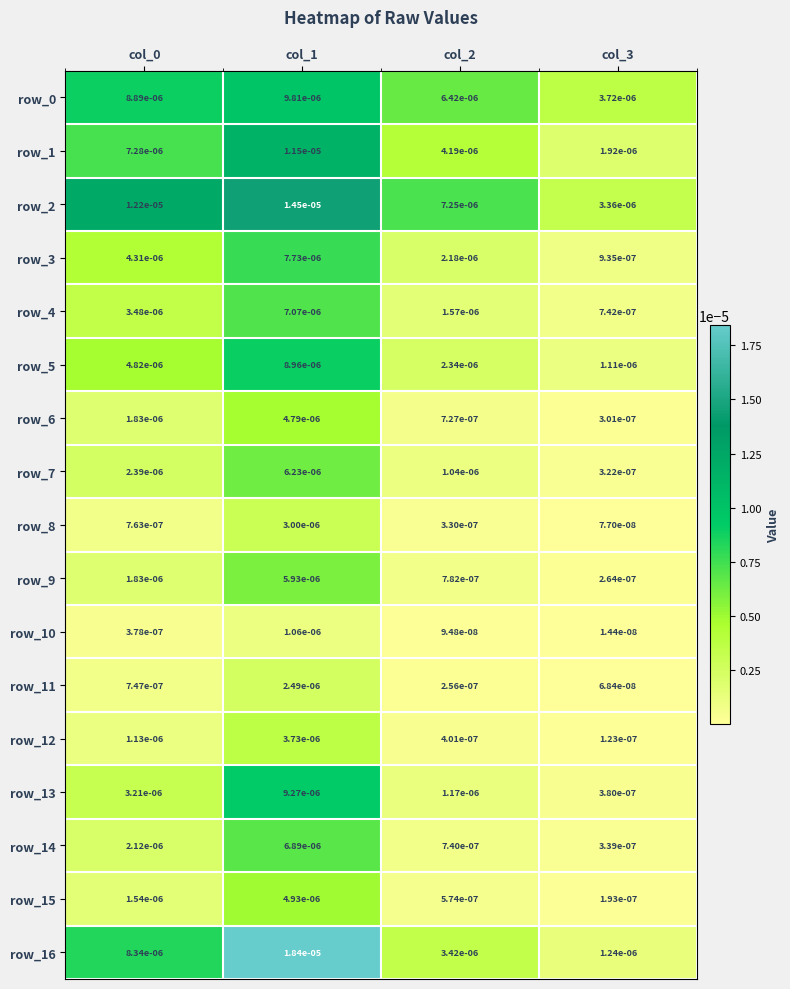

Is the value of row_4 at col_1 greater than the value of row_2 at col_3?

Yes